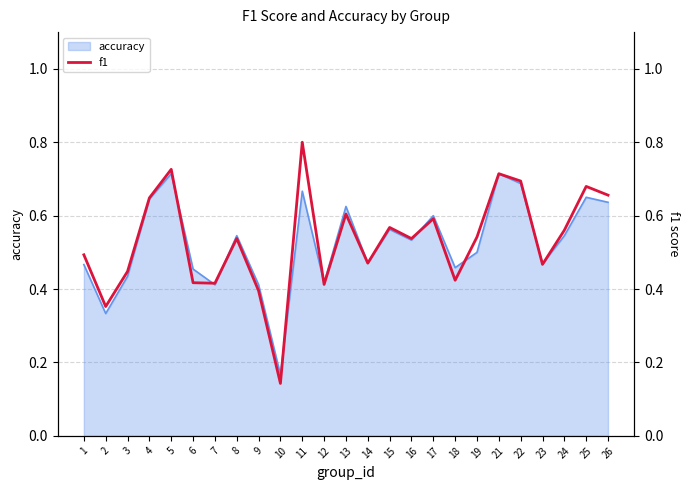

Which category has the lowest value across all series?

10